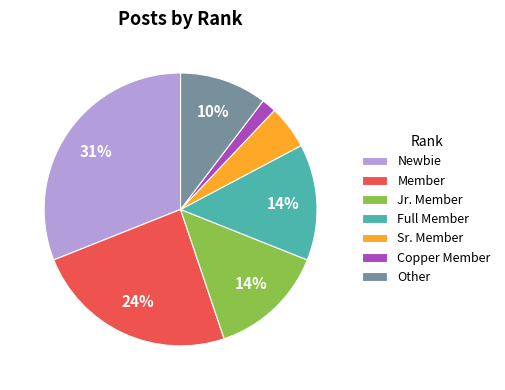

Count the number of slices in the pie.

7